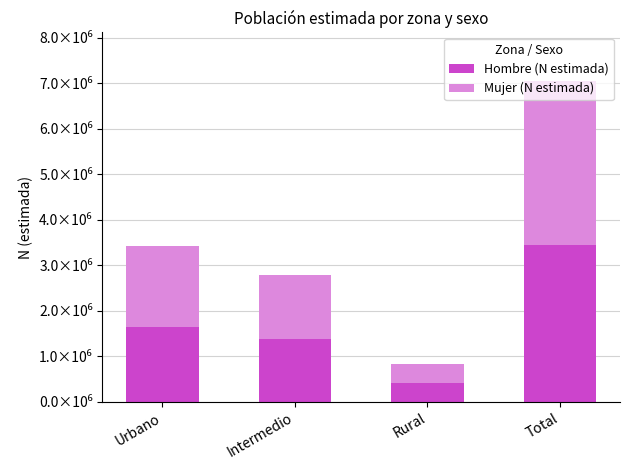

What are all the series names shown in the legend?

Hombre (N estimada), Mujer (N estimada)